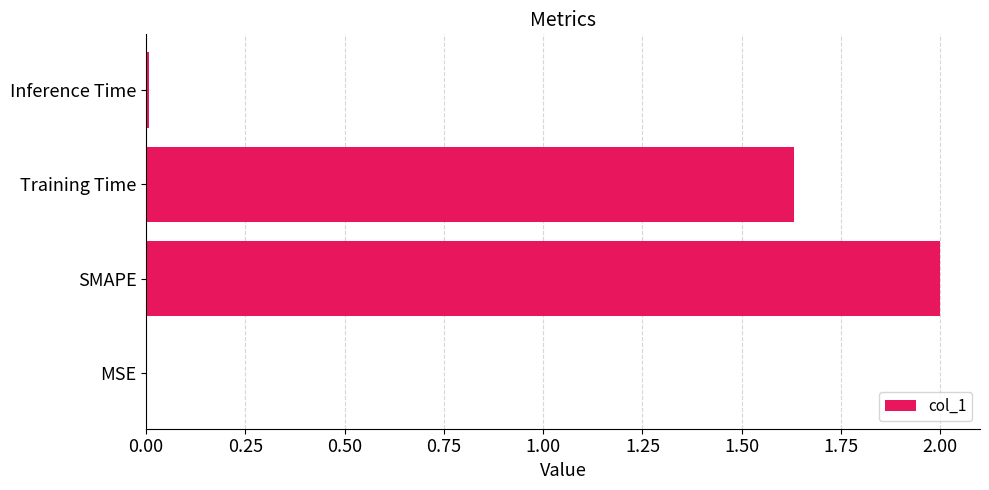

Which has a higher value, Training Time or Inference Time?

Training Time